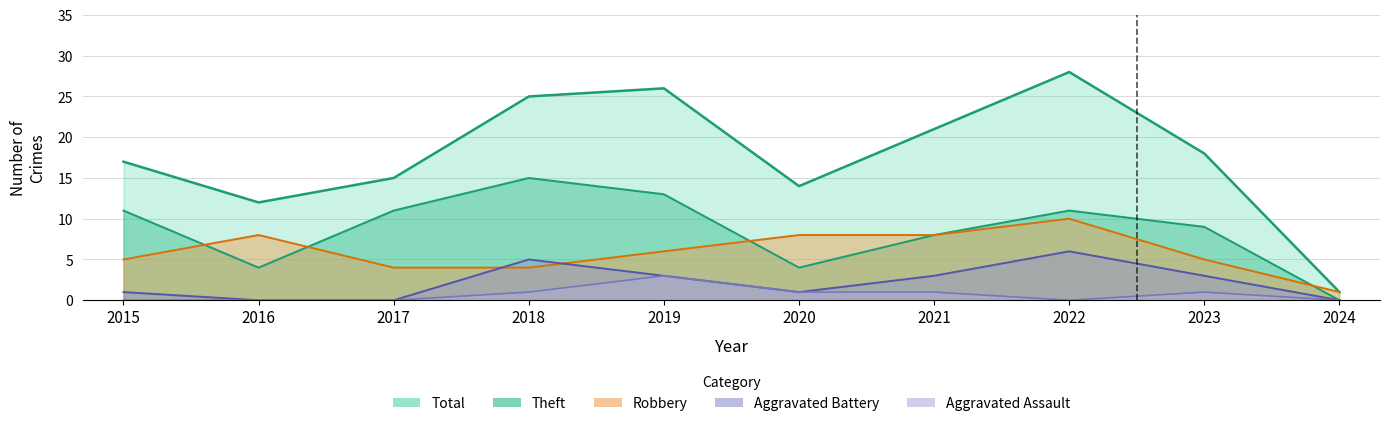

What is the maximum value for Robbery?

10